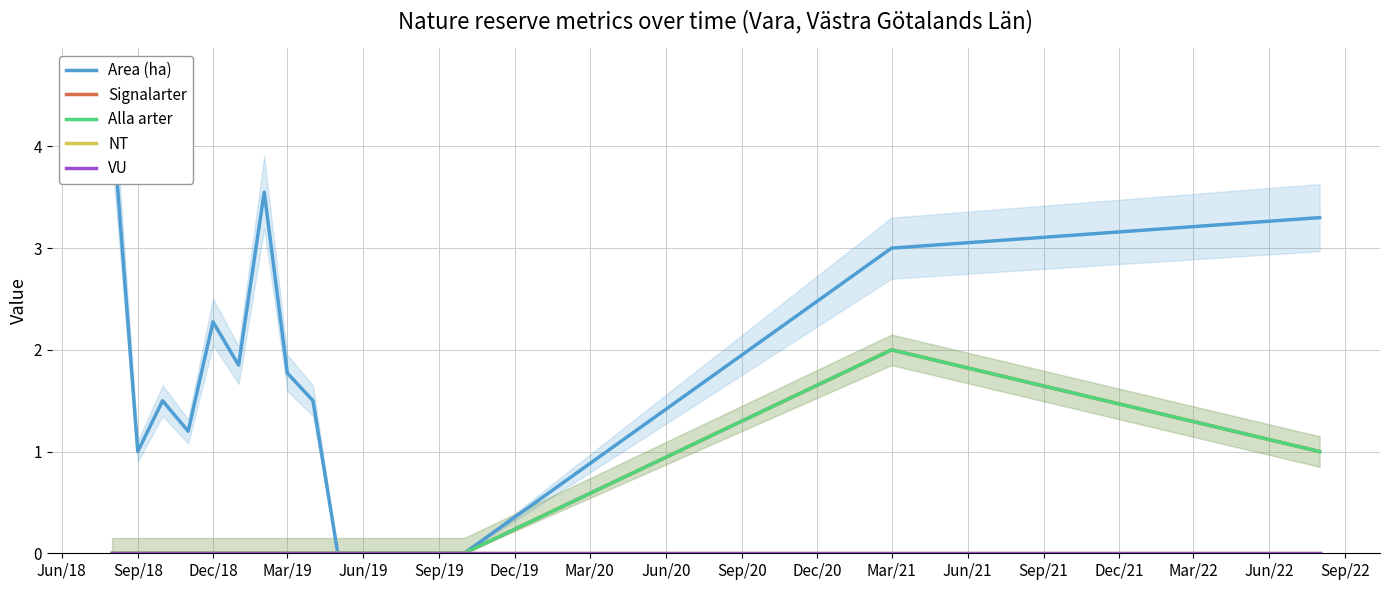

True or false: VU and Area (ha) cross at least once.

False